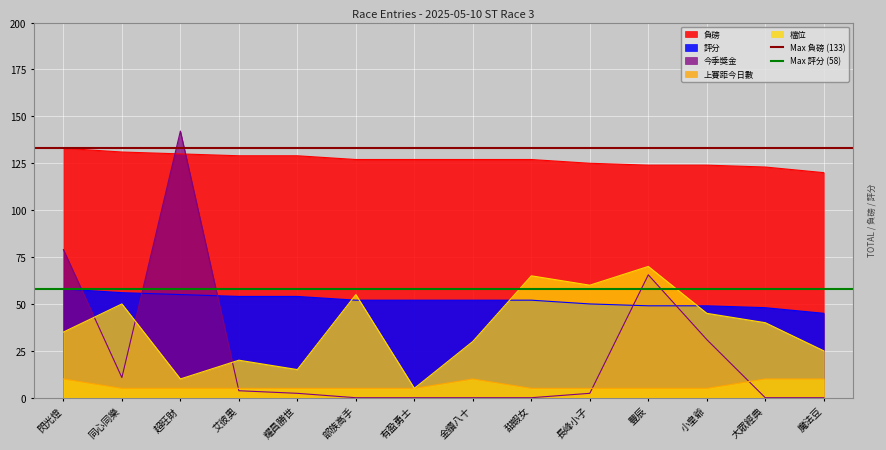

Rank the categories by 檔位 value from lowest to highest.

有盈勇士, 超旺財, 耀昌勝世, 艾彼奧, 魔法豆, 金鑽八十, 閃光燈, 大眾經典, 小皇爺, 同心同樂, 部族高手, 長峰小子, 甜蝦女, 豐辰